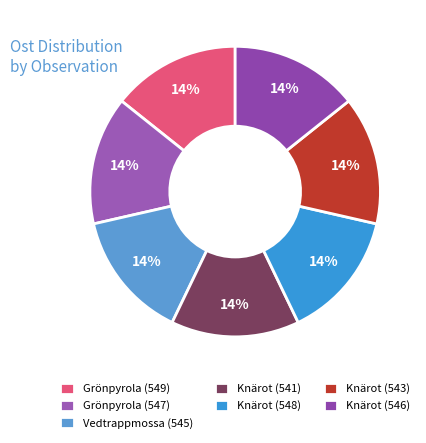

How many segments does this pie chart have?

7